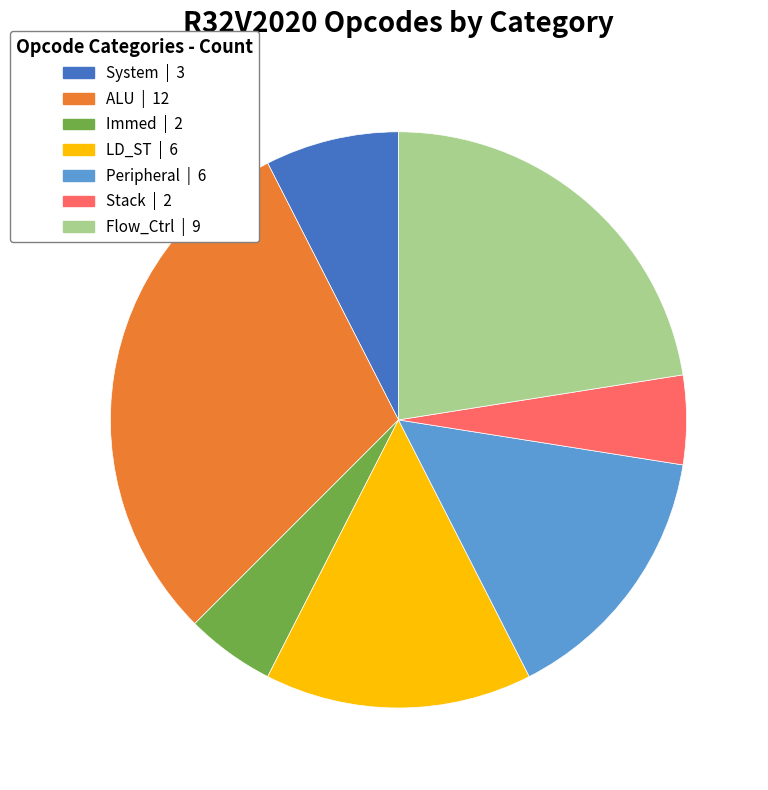

Does any single category account for the majority?

No